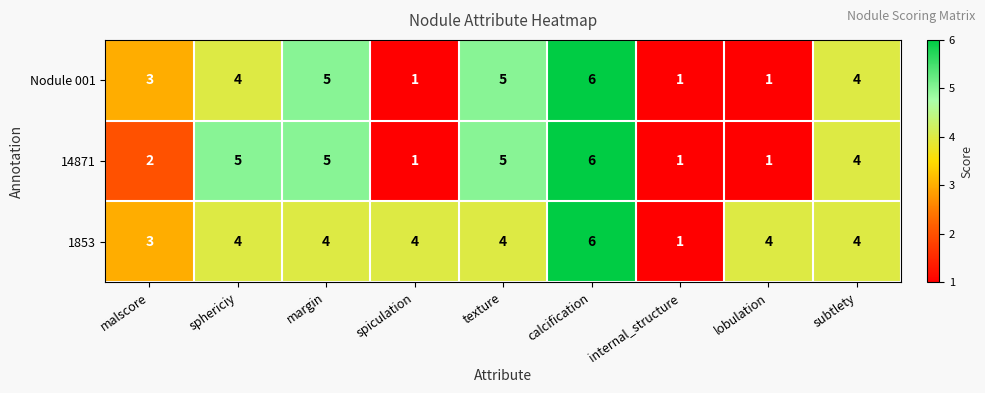

What is the maximum value shown in the chart?

6